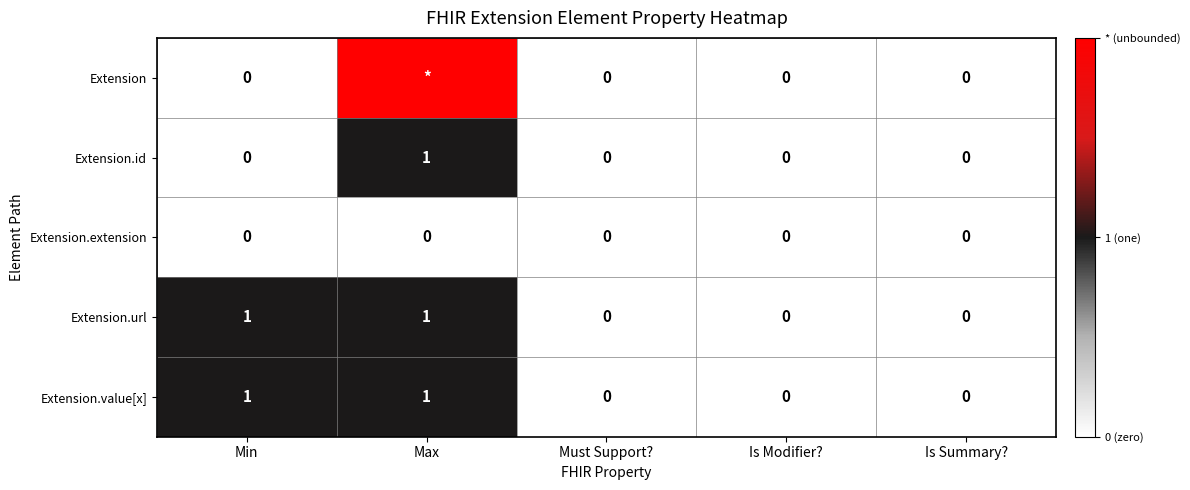

How many Extension.value[x] values are between 0 and 1?

5